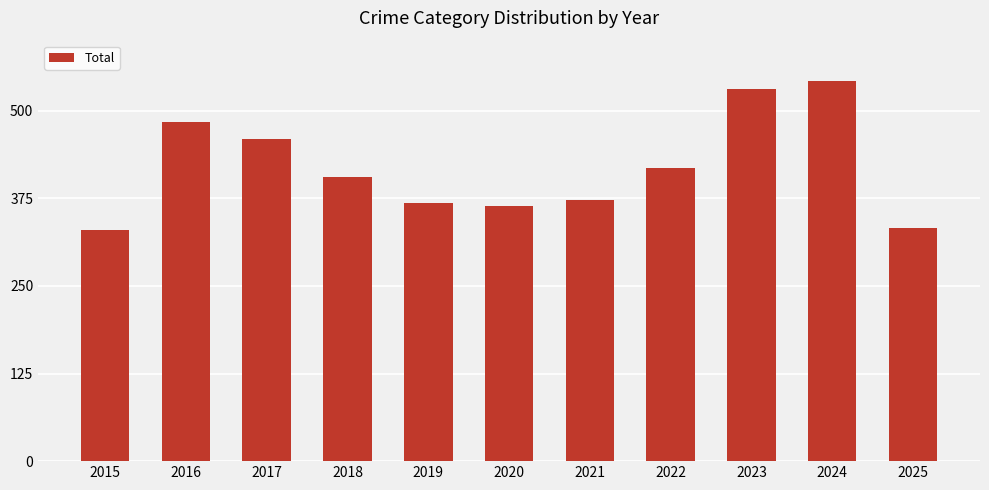

What is the value of the 2nd bar from the left?

484